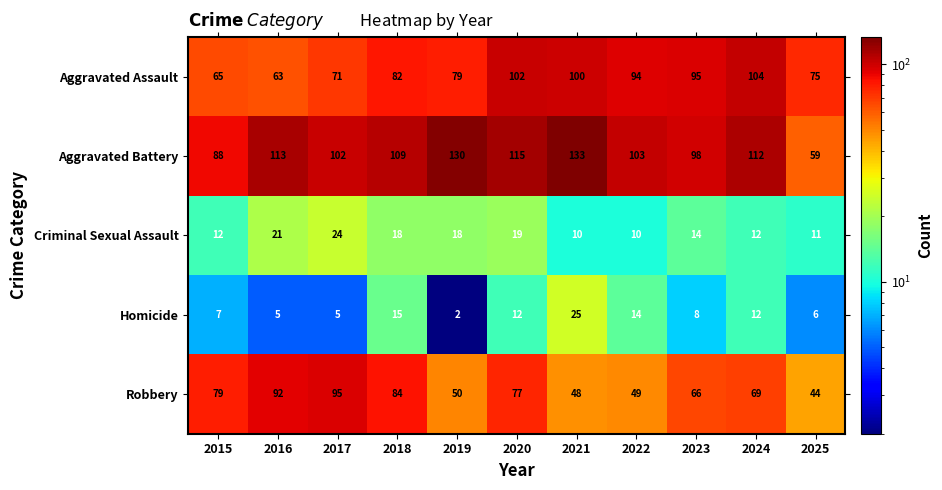

True or false: Aggravated Assault has a value of 93 at 2016.

False